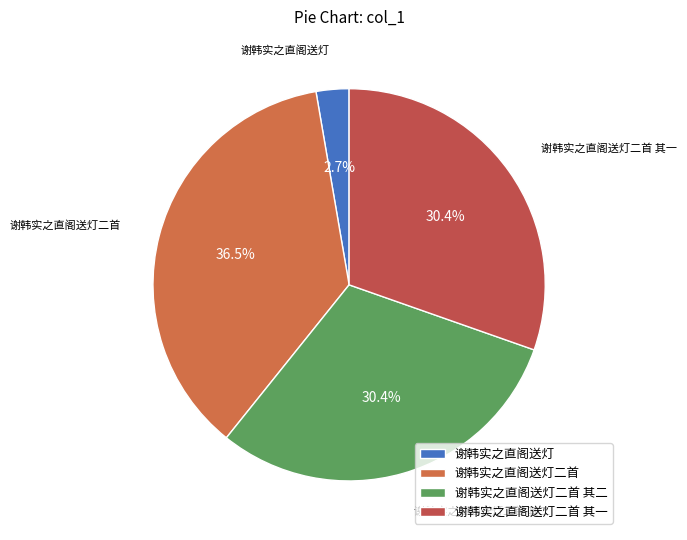

Is it true that 谢韩实之直阁送灯二首 其二 is 38% of the pie?

False